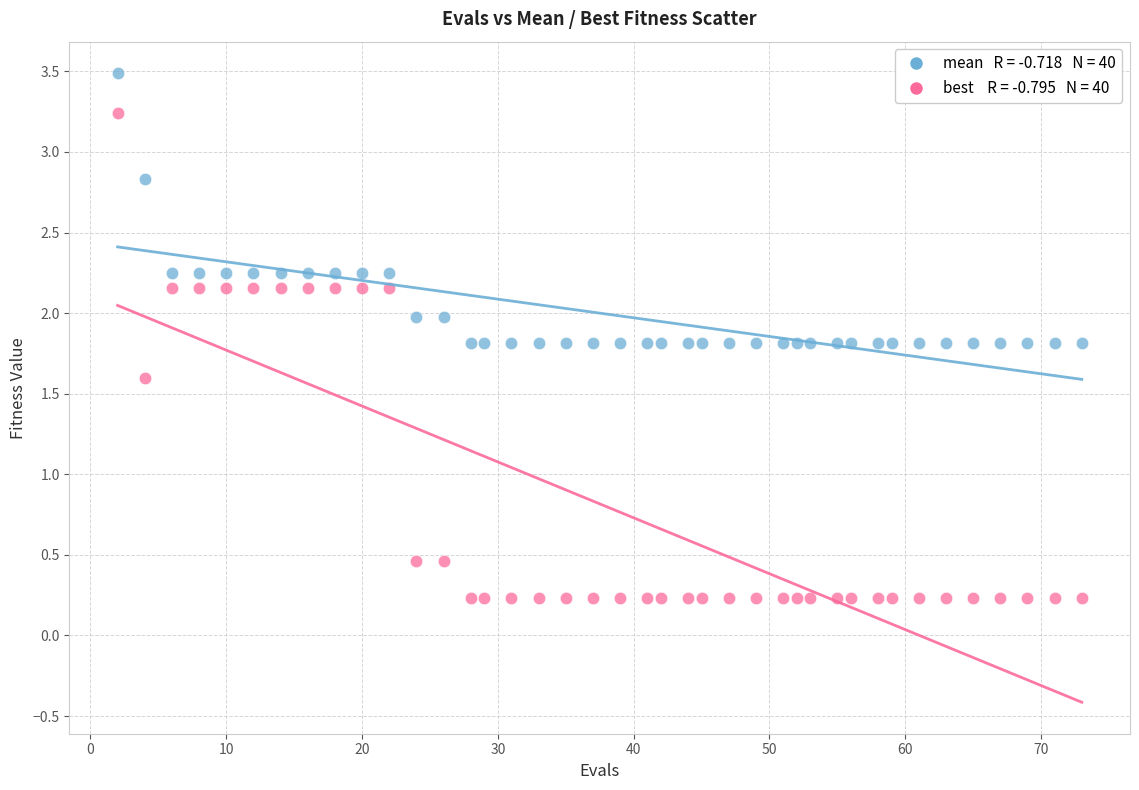

Across all data points, what is the range of Y values (max minus min)?

3.3